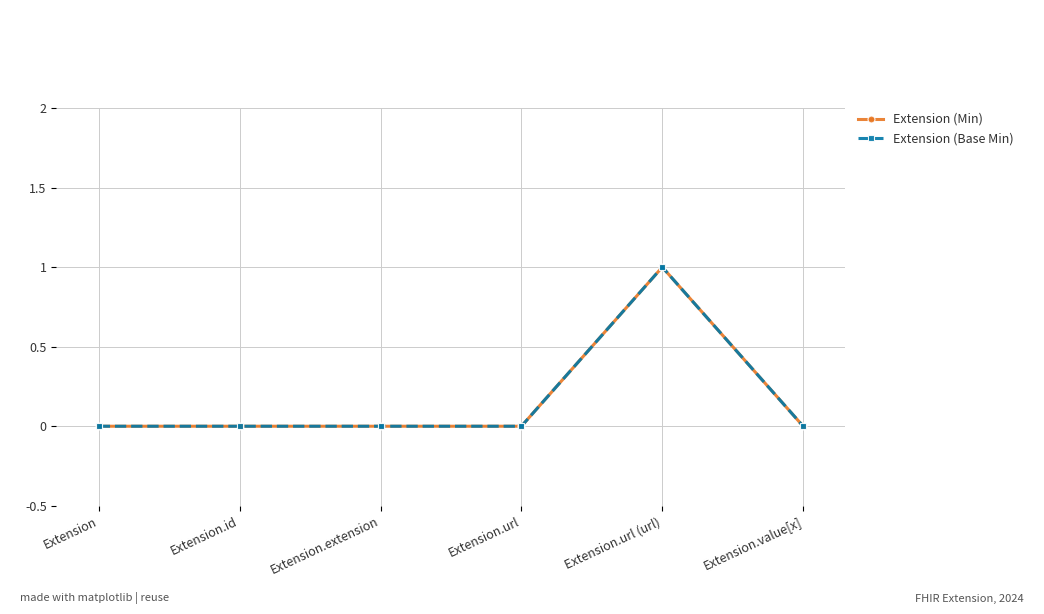

Does the chart have visible grid lines?

Yes